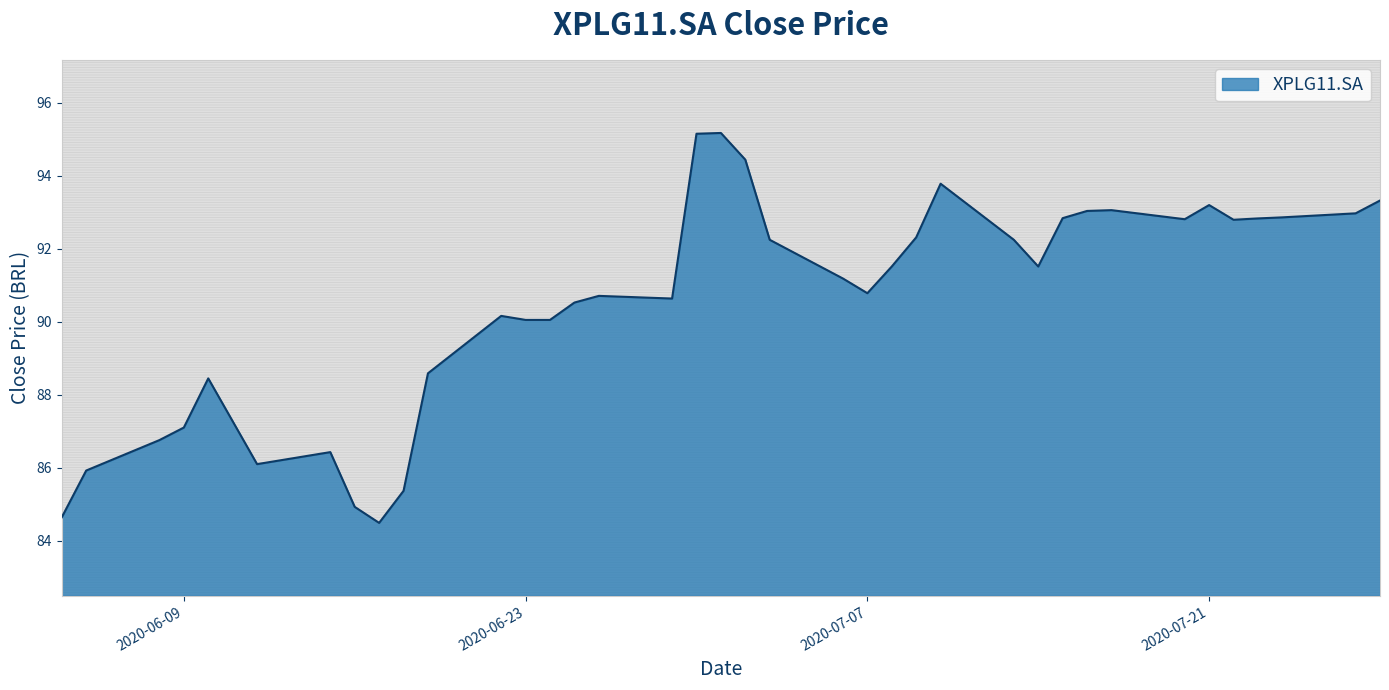

Reading left to right, transcribe all the data shown in this chart.

84.6	85.9	86.8	87.1	88.4	86.1	86.4	84.9	84.5	85.4	88.6	90.2	90.0	90.0	90.5	90.7	90.6	95.2	95.2	94.4	92.2	91.2	90.8	91.5	92.3	93.8	92.2	91.5	92.8	93.0	93.1	92.8	93.2	92.8	92.8	92.9	93.0	93.3